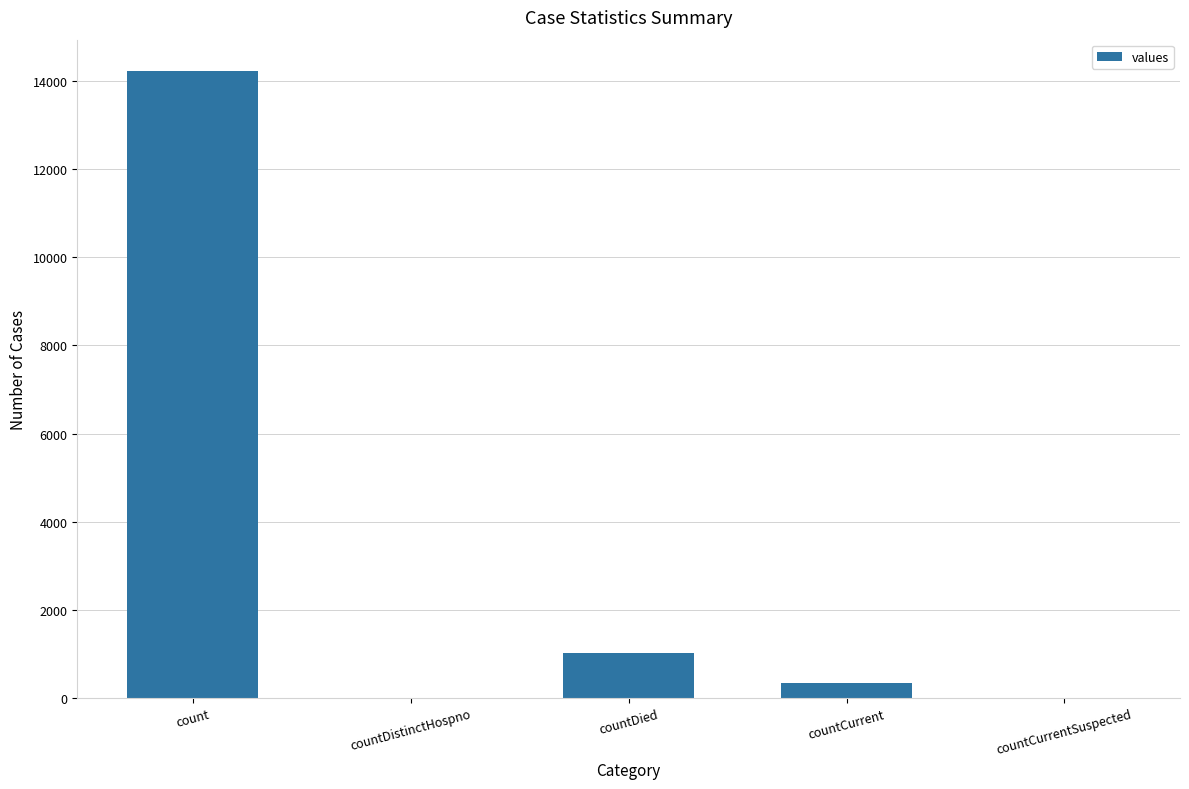

Which has a higher value, count or countCurrent?

count